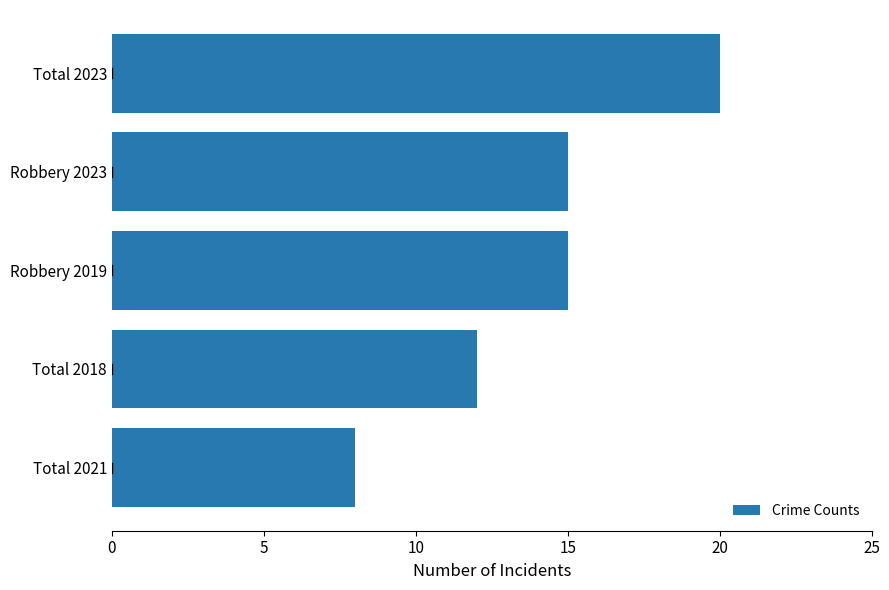

What is the difference between the maximum and minimum values?

12